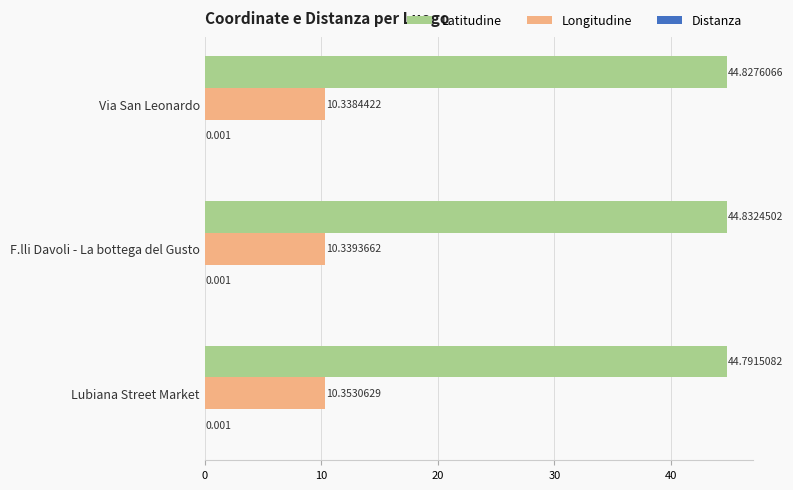

Between Via San Leonardo and Lubiana Street Market, which series saw the biggest shift?

Latitudine